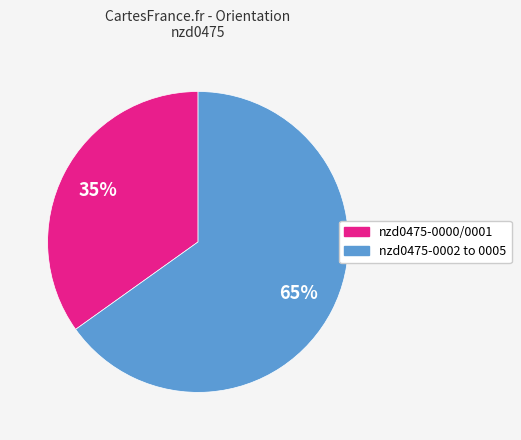

To the nearest percent, what is the average slice percentage?

50%